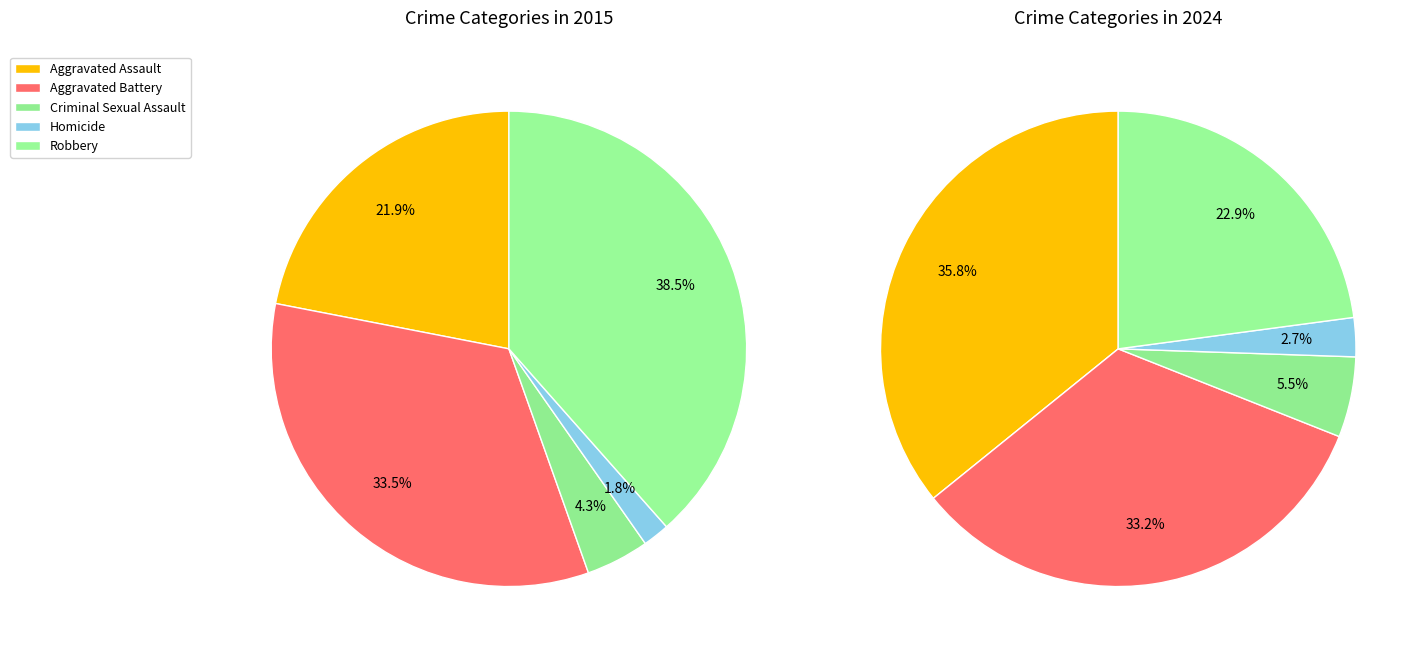

What percentage is the Robbery slice, to the nearest percent?

23%